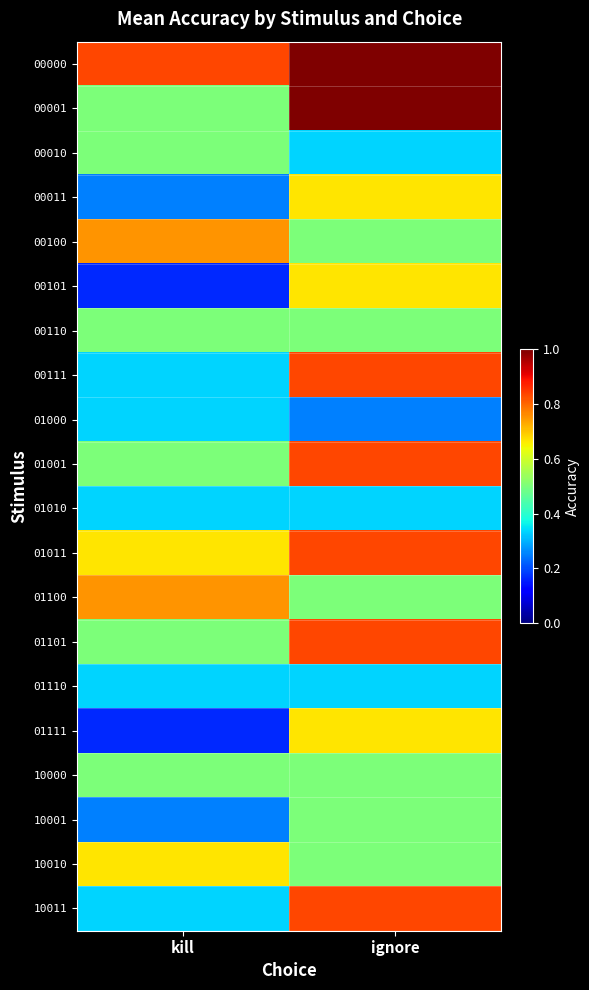

What is the minimum value shown in the chart?

0.2